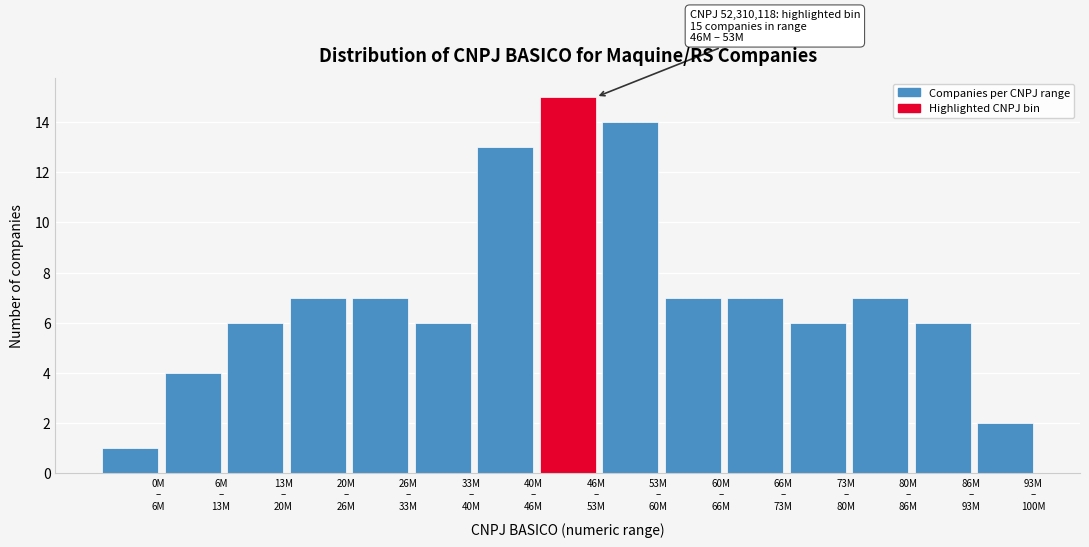

Reading left to right, list all the values displayed in this chart.

1	4	6	7	7	6	13	15	14	7	7	6	7	6	2